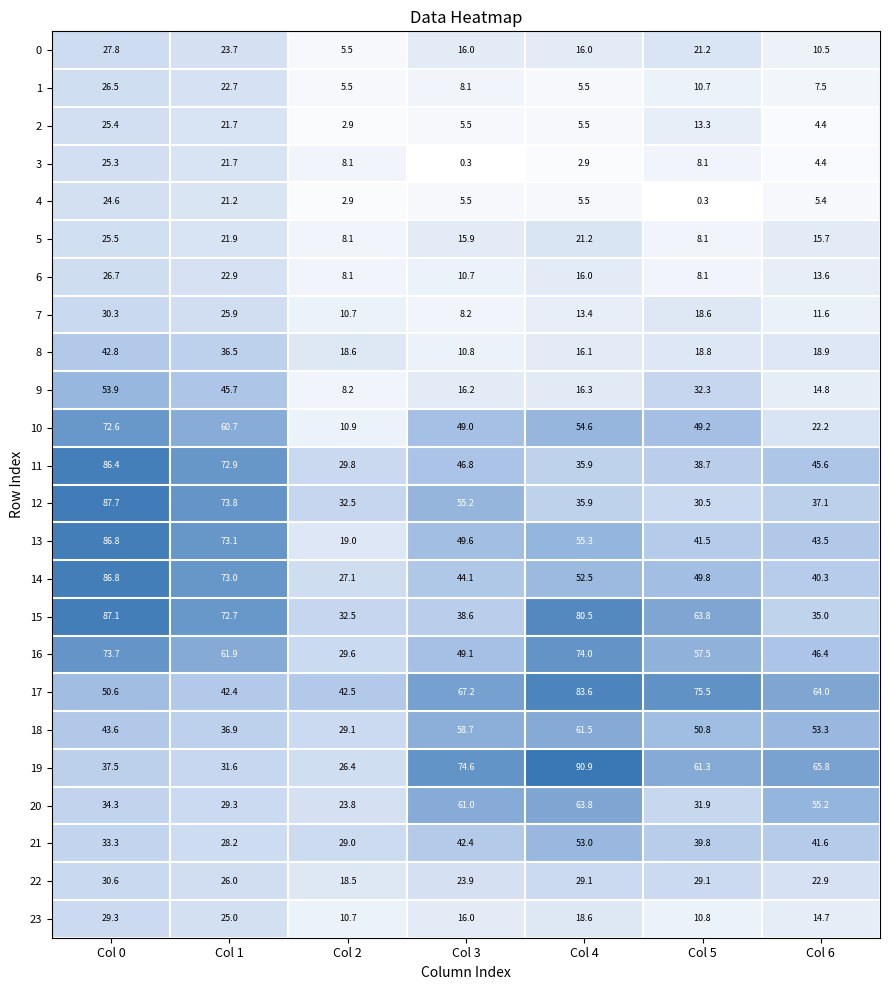

Which category has the lowest value in the 8 series?

Col 3